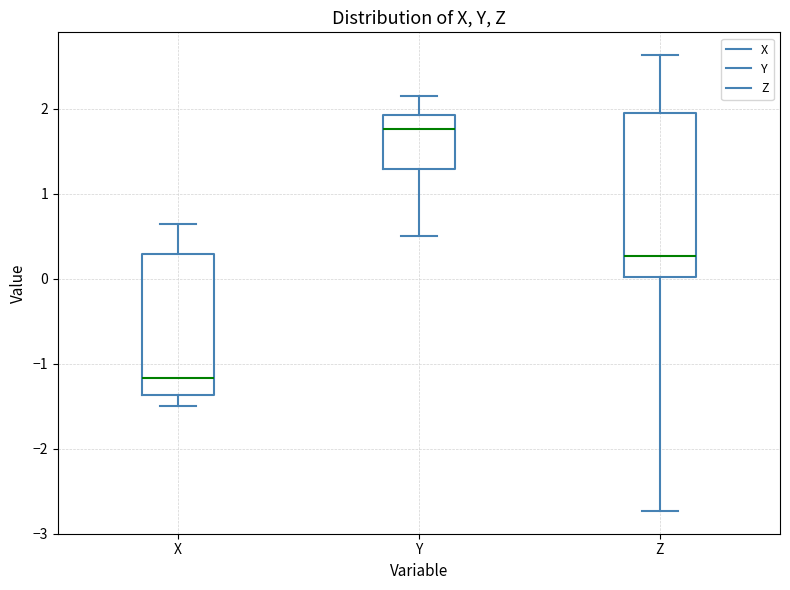

Which box has the lowest median line?

X